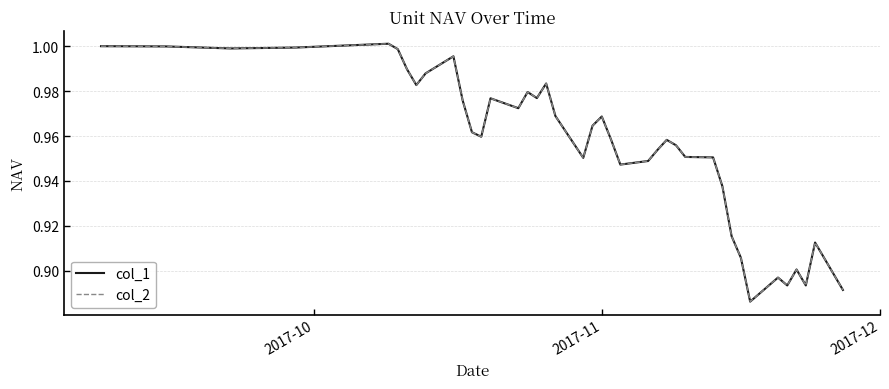

What is the smallest value displayed?

0.9